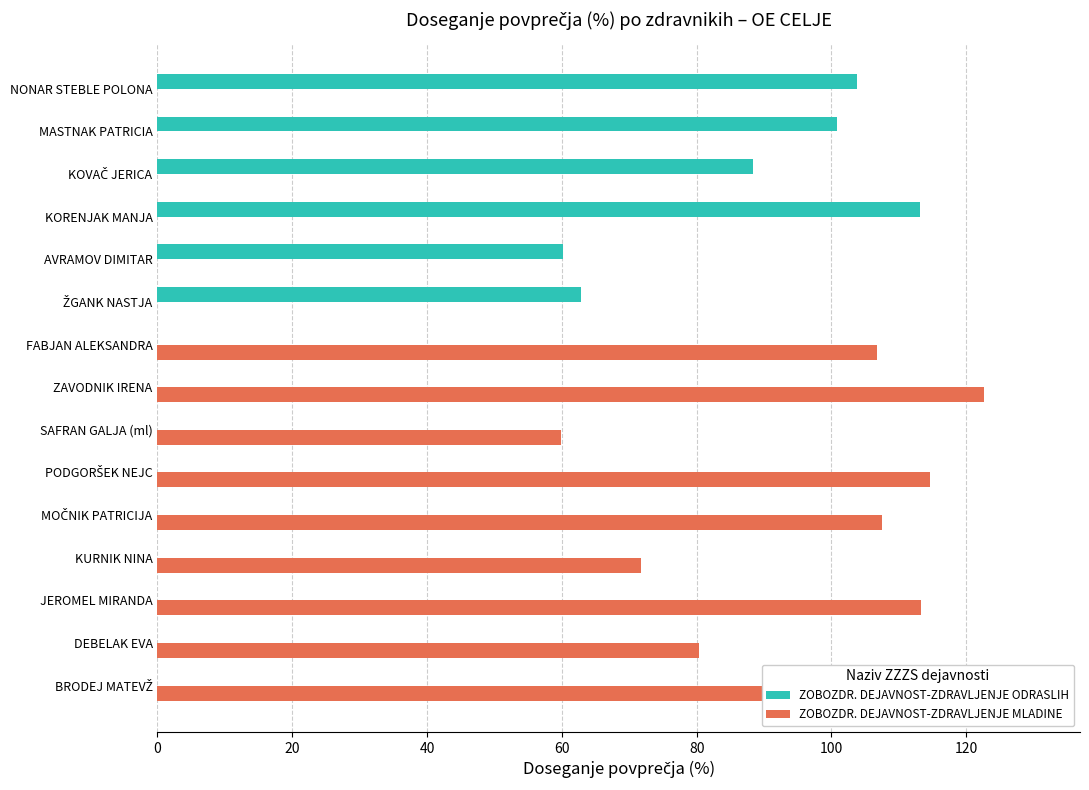

Is it true that ZOBOZDR. DEJAVNOST-ZDRAVLJENJE MLADINE equals 124.5 at 60?

False